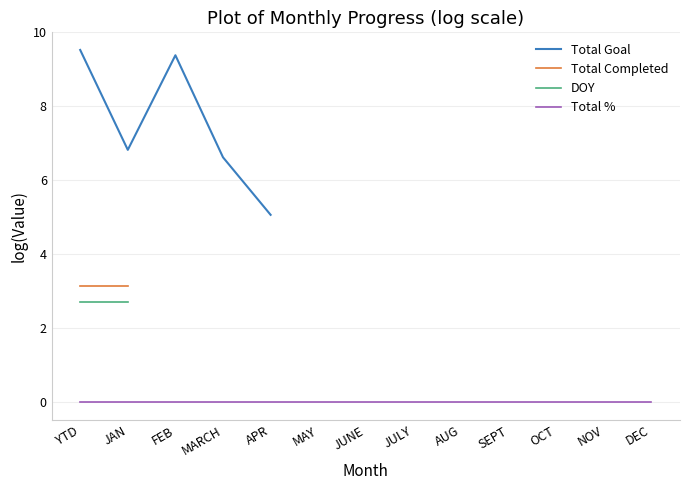

True or false: DOY and Total Completed cross at least once.

False